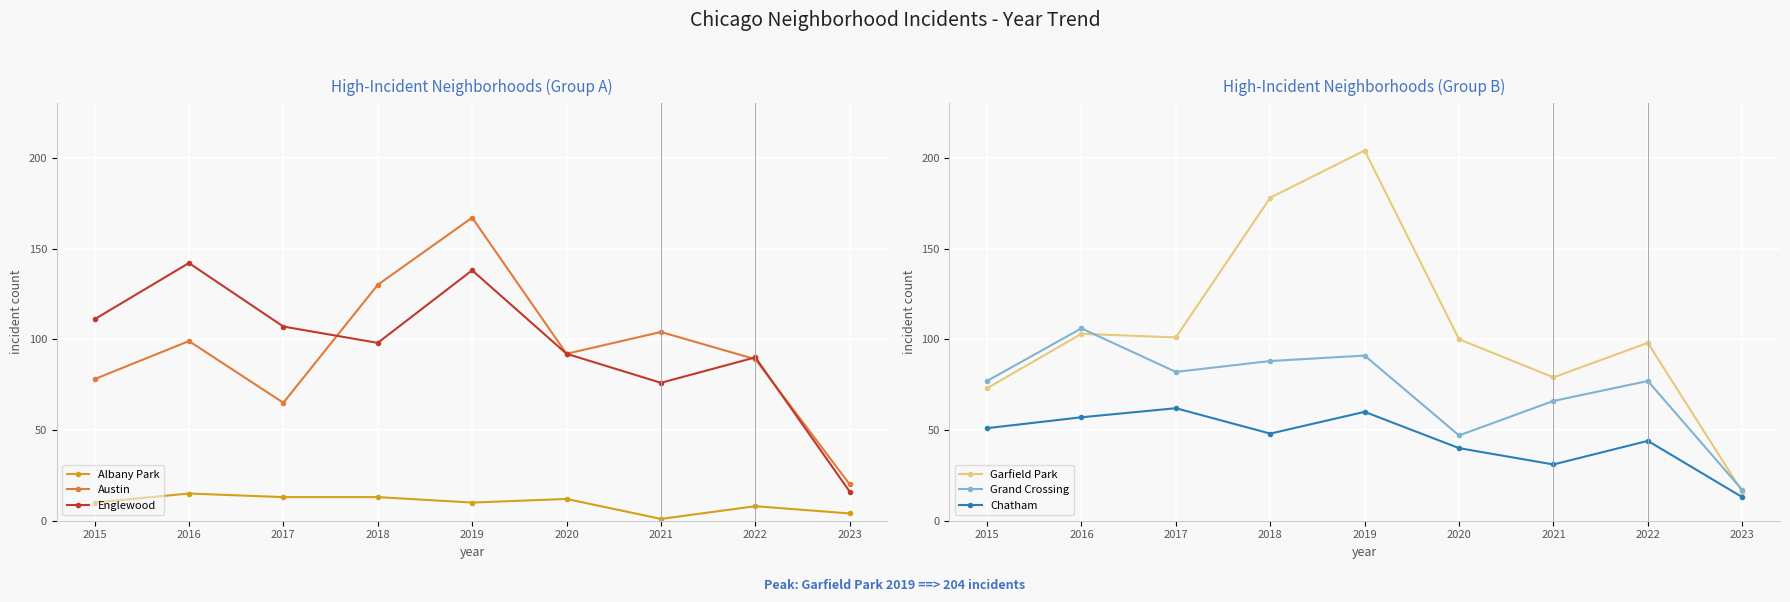

What is the value of the Garfield Park point at the 5th from the left?

204